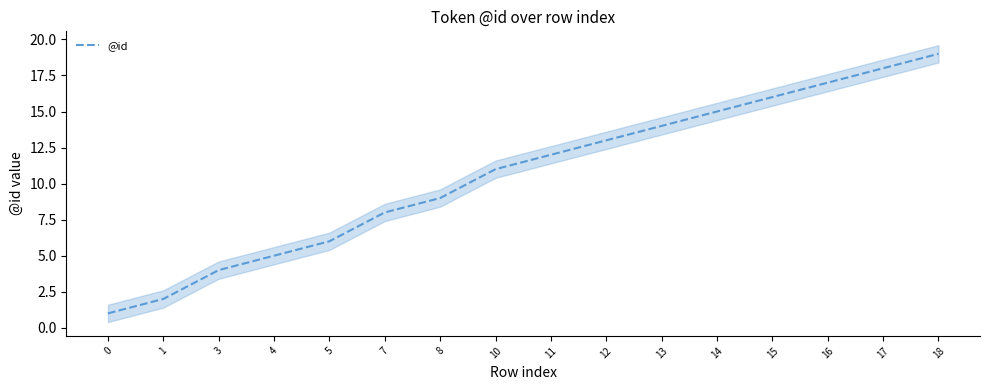

Does the chart display data point markers on the line(s)?

No